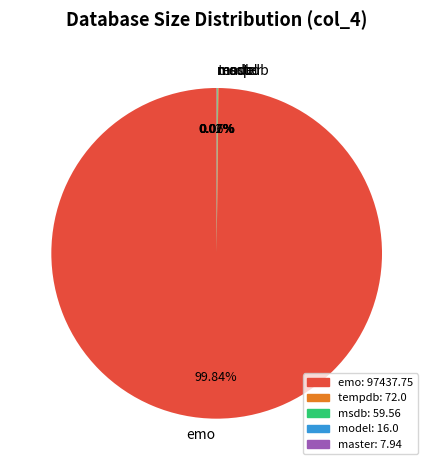

Is emo the majority of the pie?

Yes